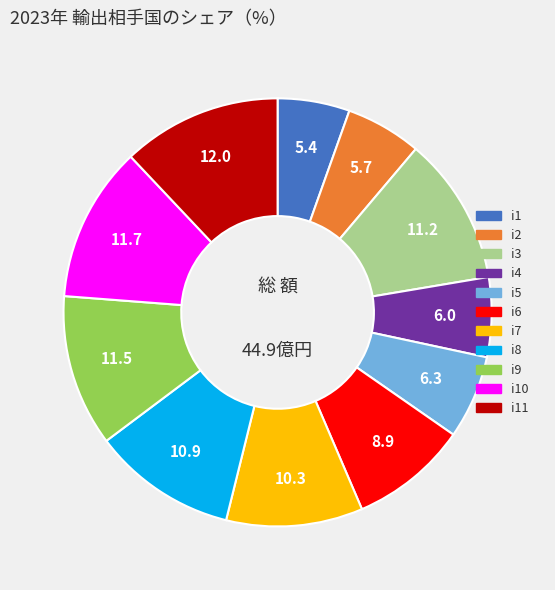

Does any single category account for the majority?

No